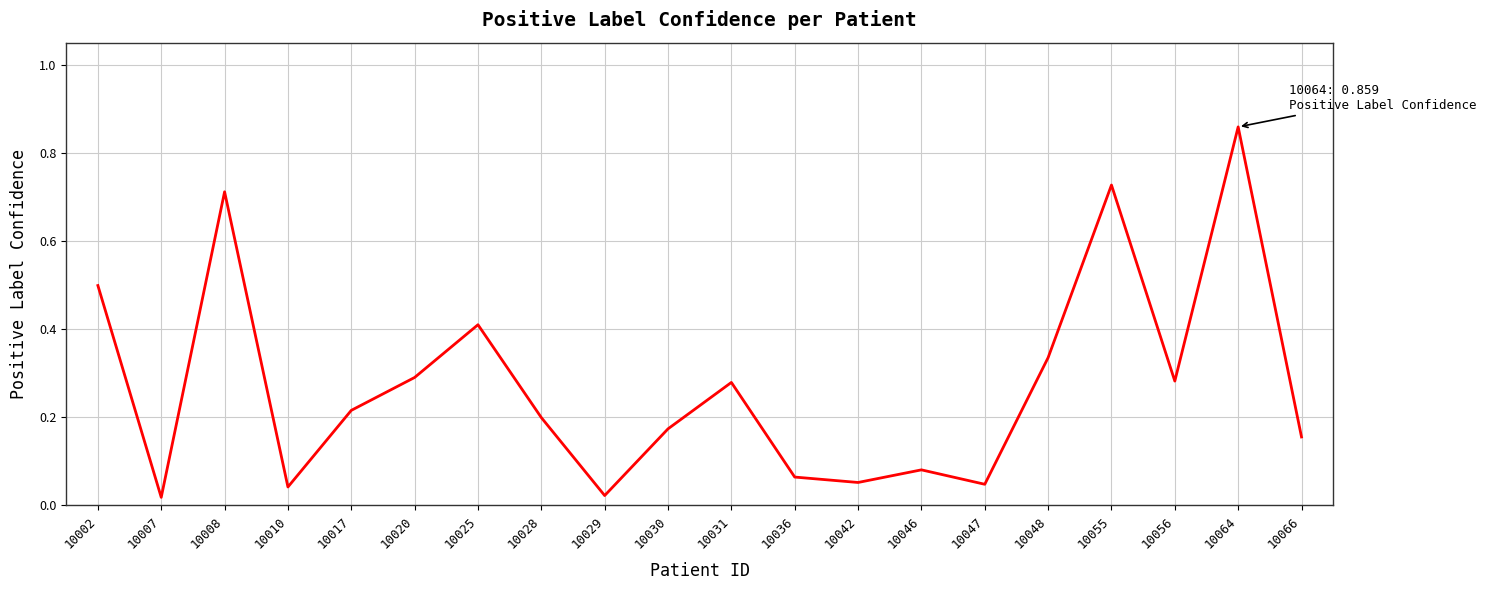

What is the difference between the maximum and minimum values?

0.8